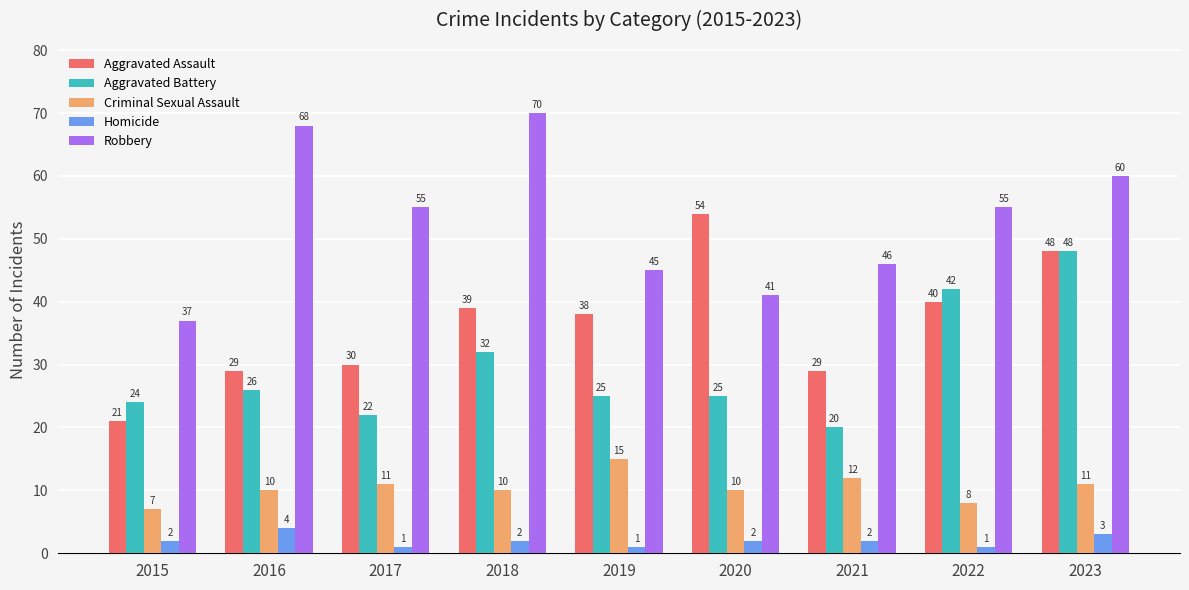

What is the value of the Homicide bar at the 1st from the left?

2